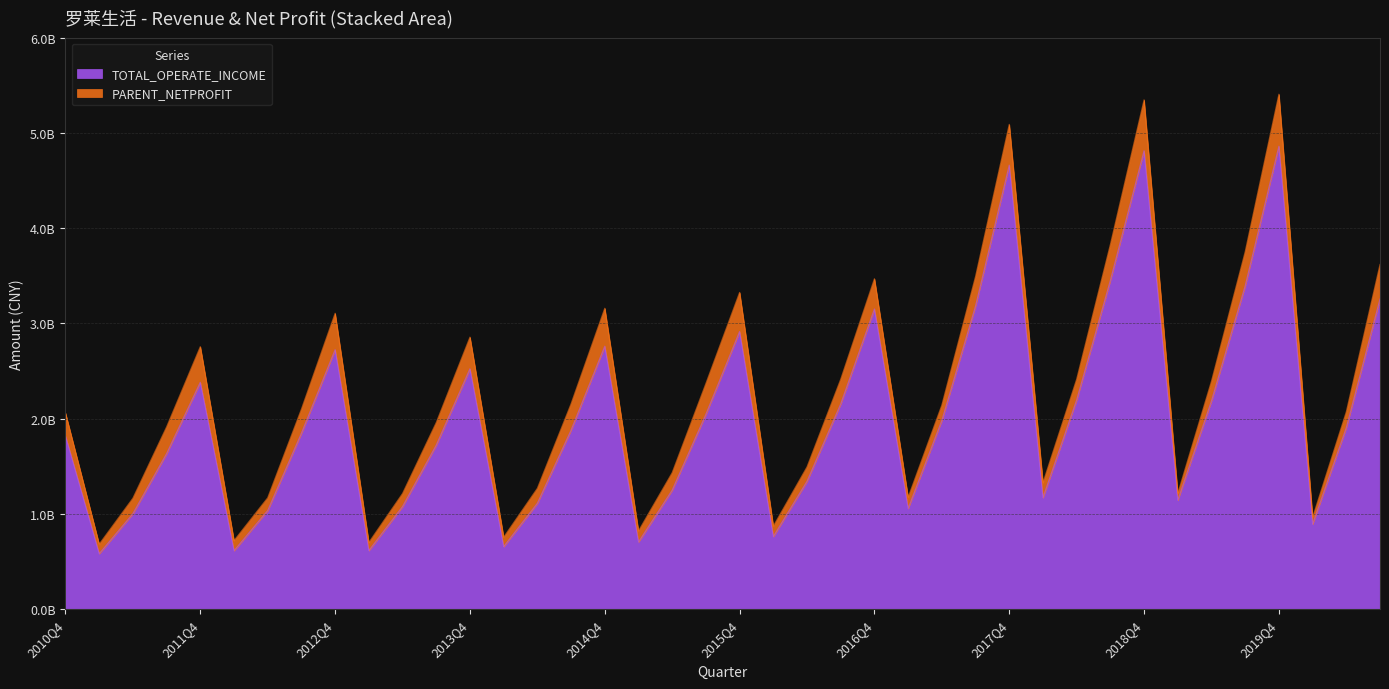

Which has a higher value, 2015Q1 or 2017Q3?

2017Q3